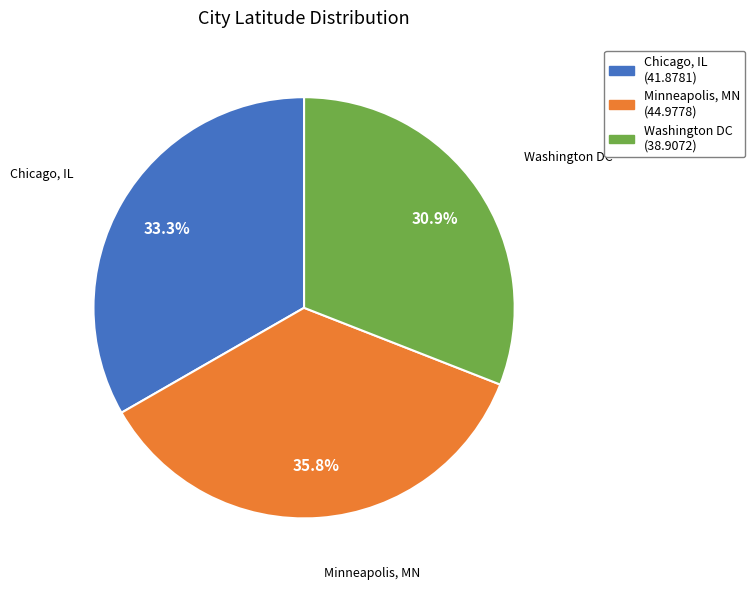

To the nearest percent, what percentage of the pie is Chicago, IL?

33%